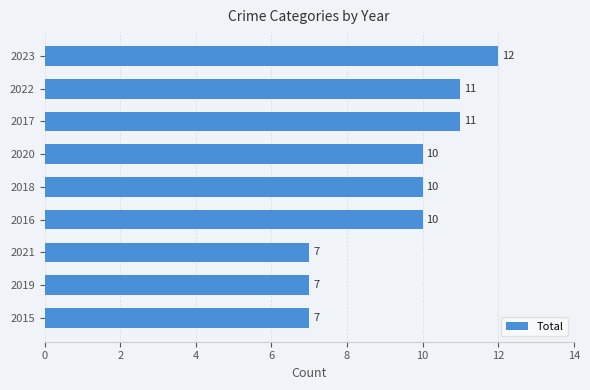

True or false: the data shows 11 at 2022.

True